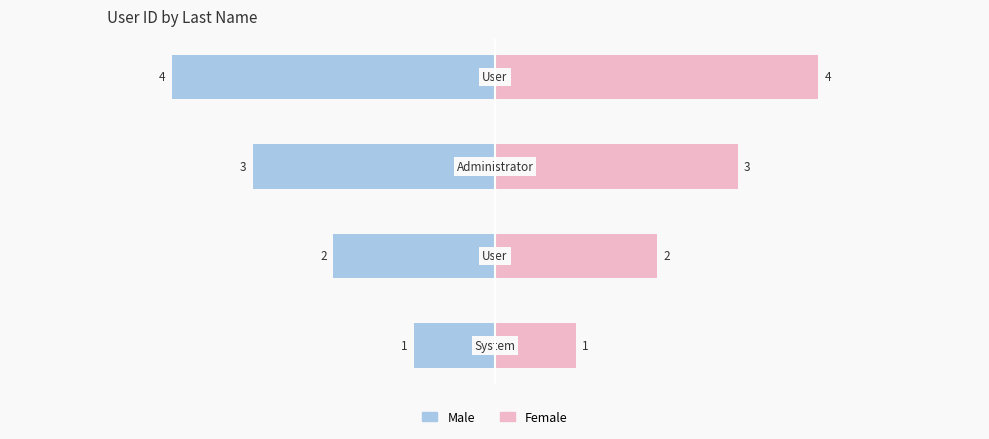

The Male series shows -1 at −4. True or false?

False